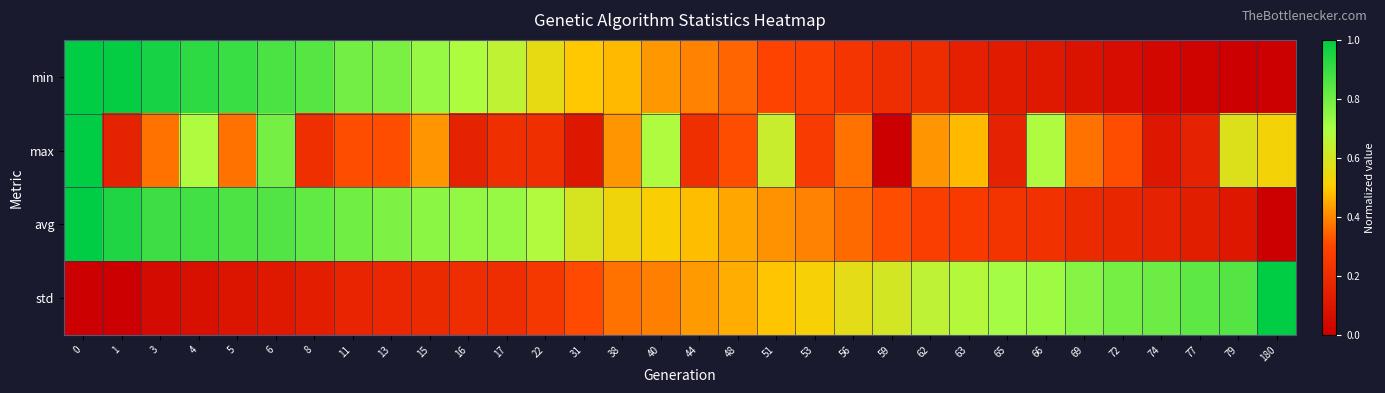

How many series are shown in this chart?

4